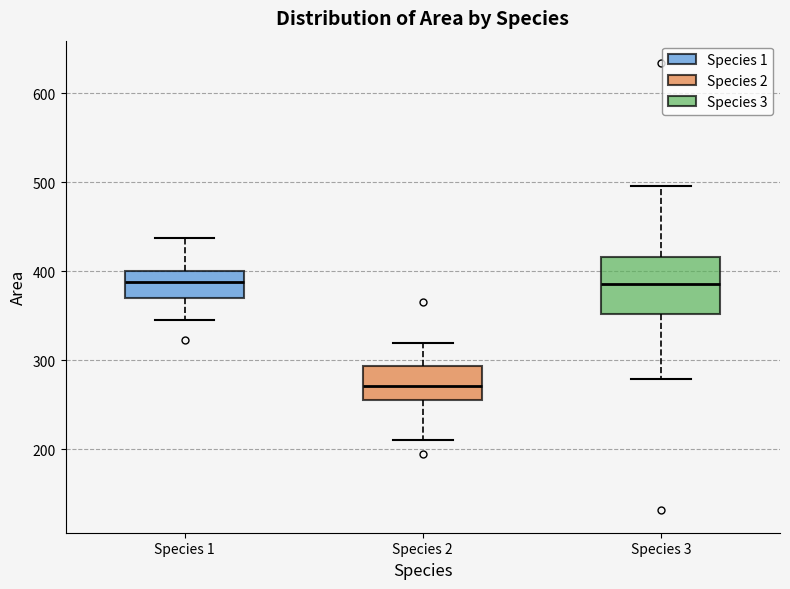

Which box is the tallest, from its lower edge to its upper edge?

Species 3